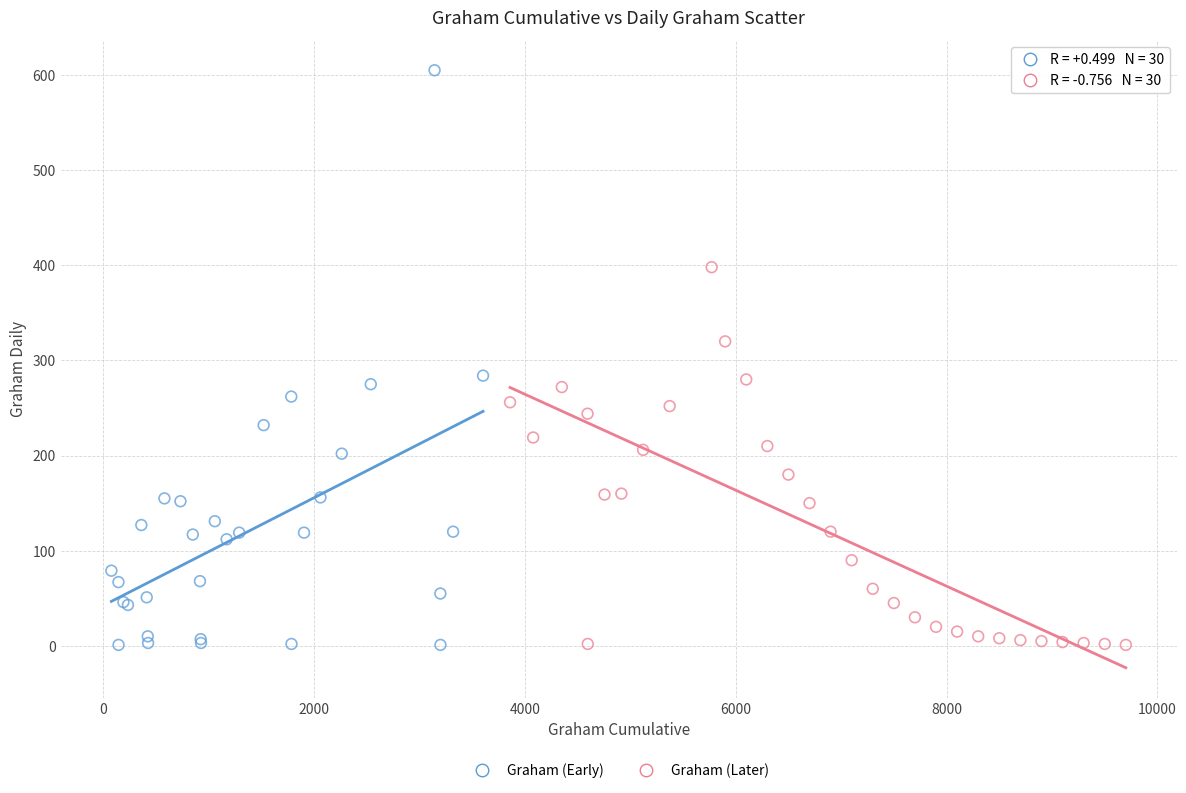

Which series has the widest spread of Y values?

Graham (Early)